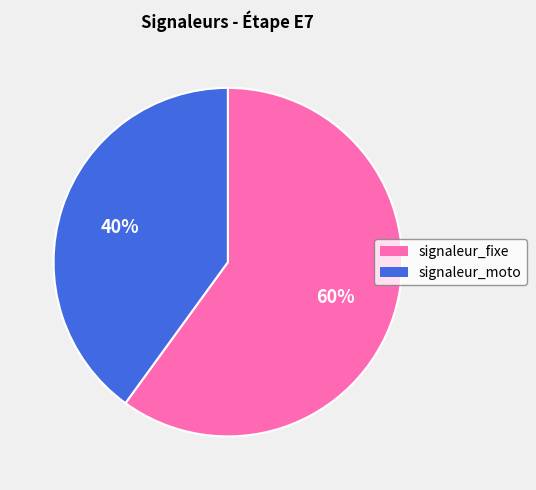

Is there any slice that represents more than half of the pie?

Yes